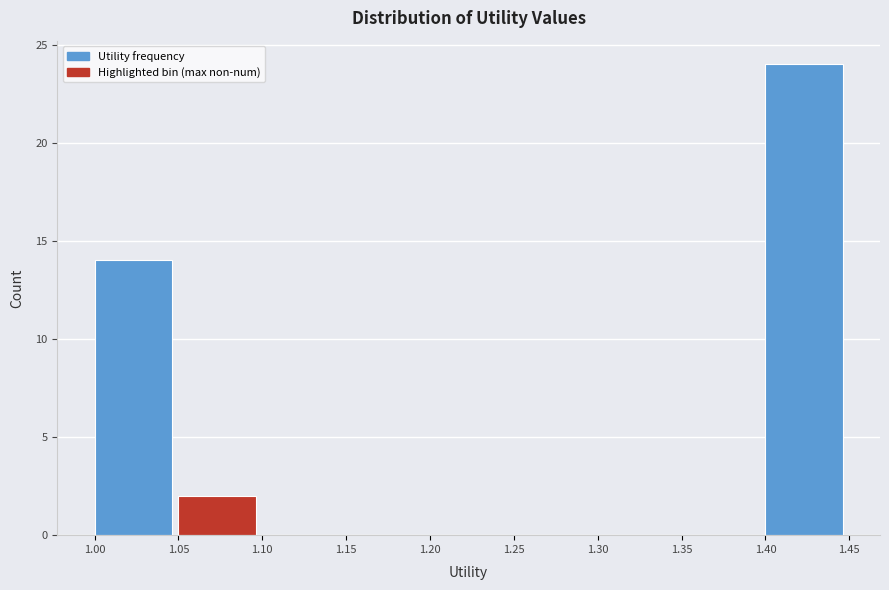

Which range on the x-axis has the tallest bar?

1.40 to 1.45